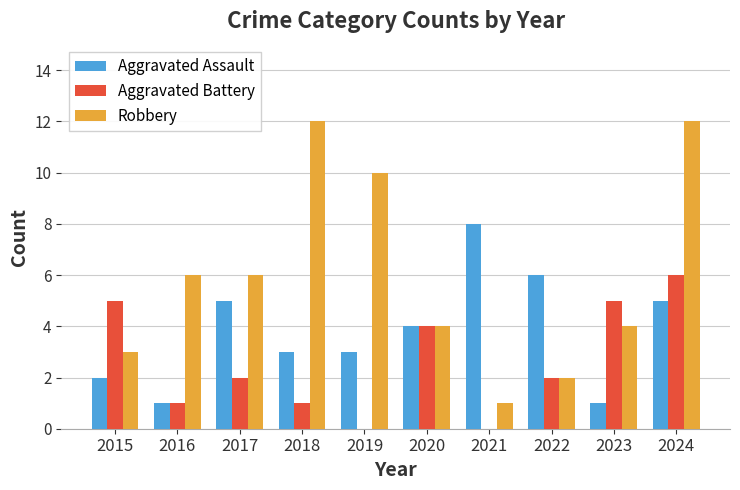

Is the value of Aggravated Assault at 2022 greater than the value of Robbery at 2020?

Yes